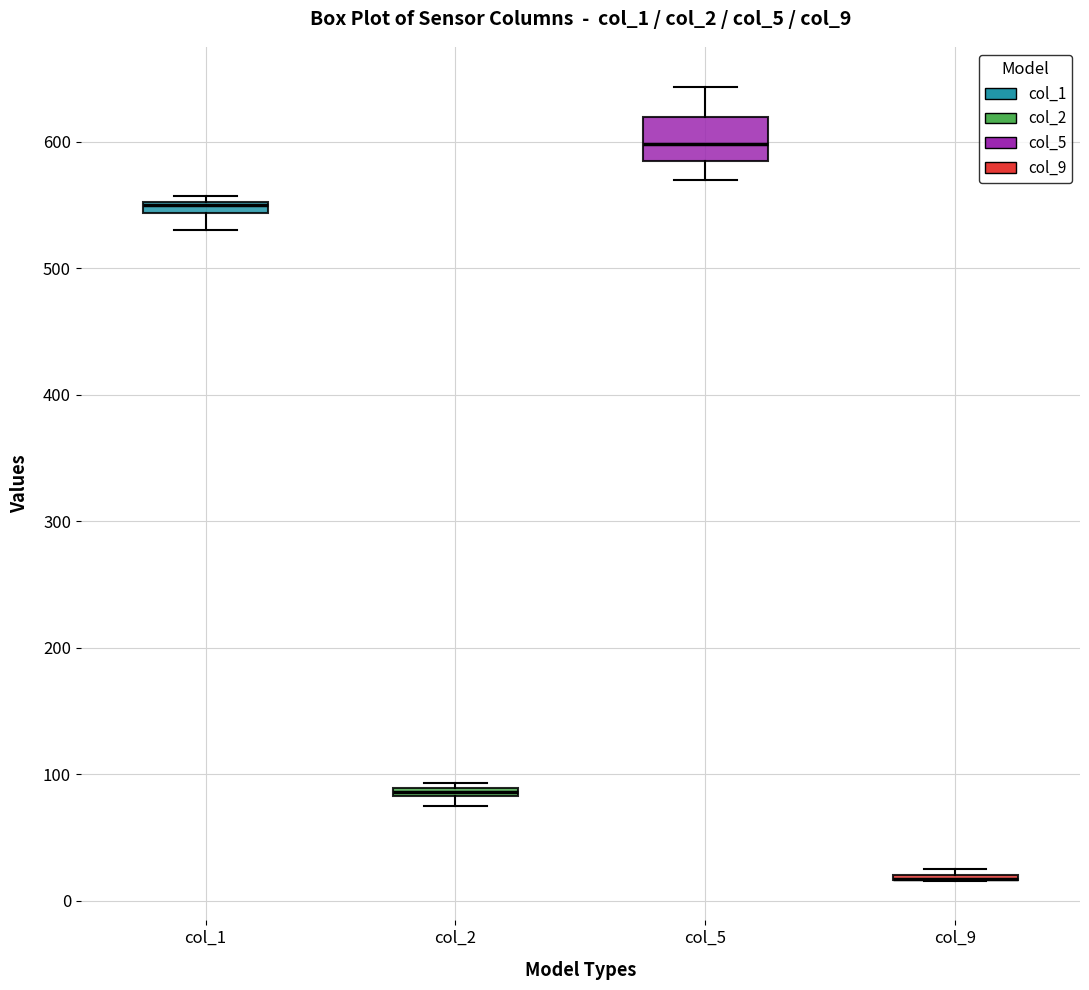

Where does the upper whisker of the box for col_5 end on the y-axis? The values are not printed on the chart, so give them approximately, as read against the axis.

640